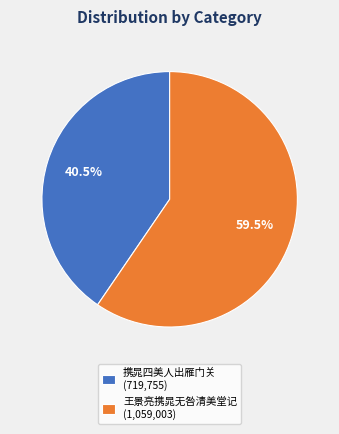

Which category has the biggest portion of the pie?

王景亮携晁无咎清美堂记 (1,059,003)